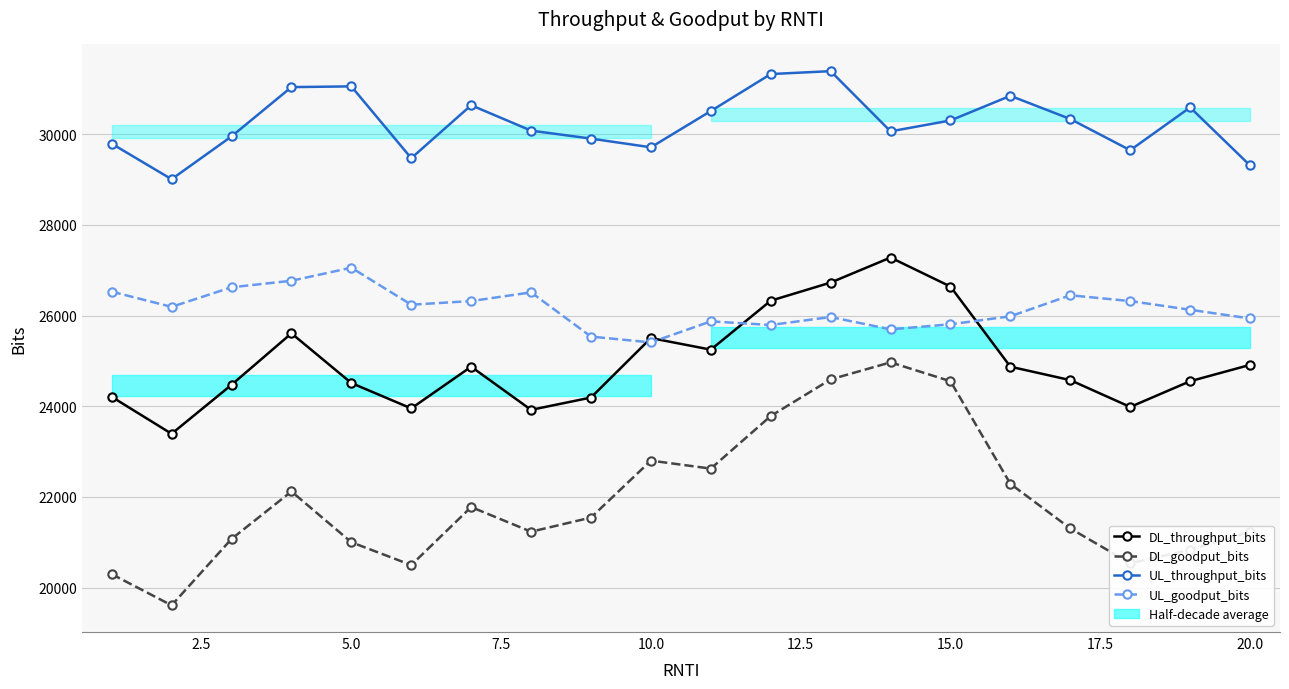

At how many categories does at least one series exceed 27430?

20